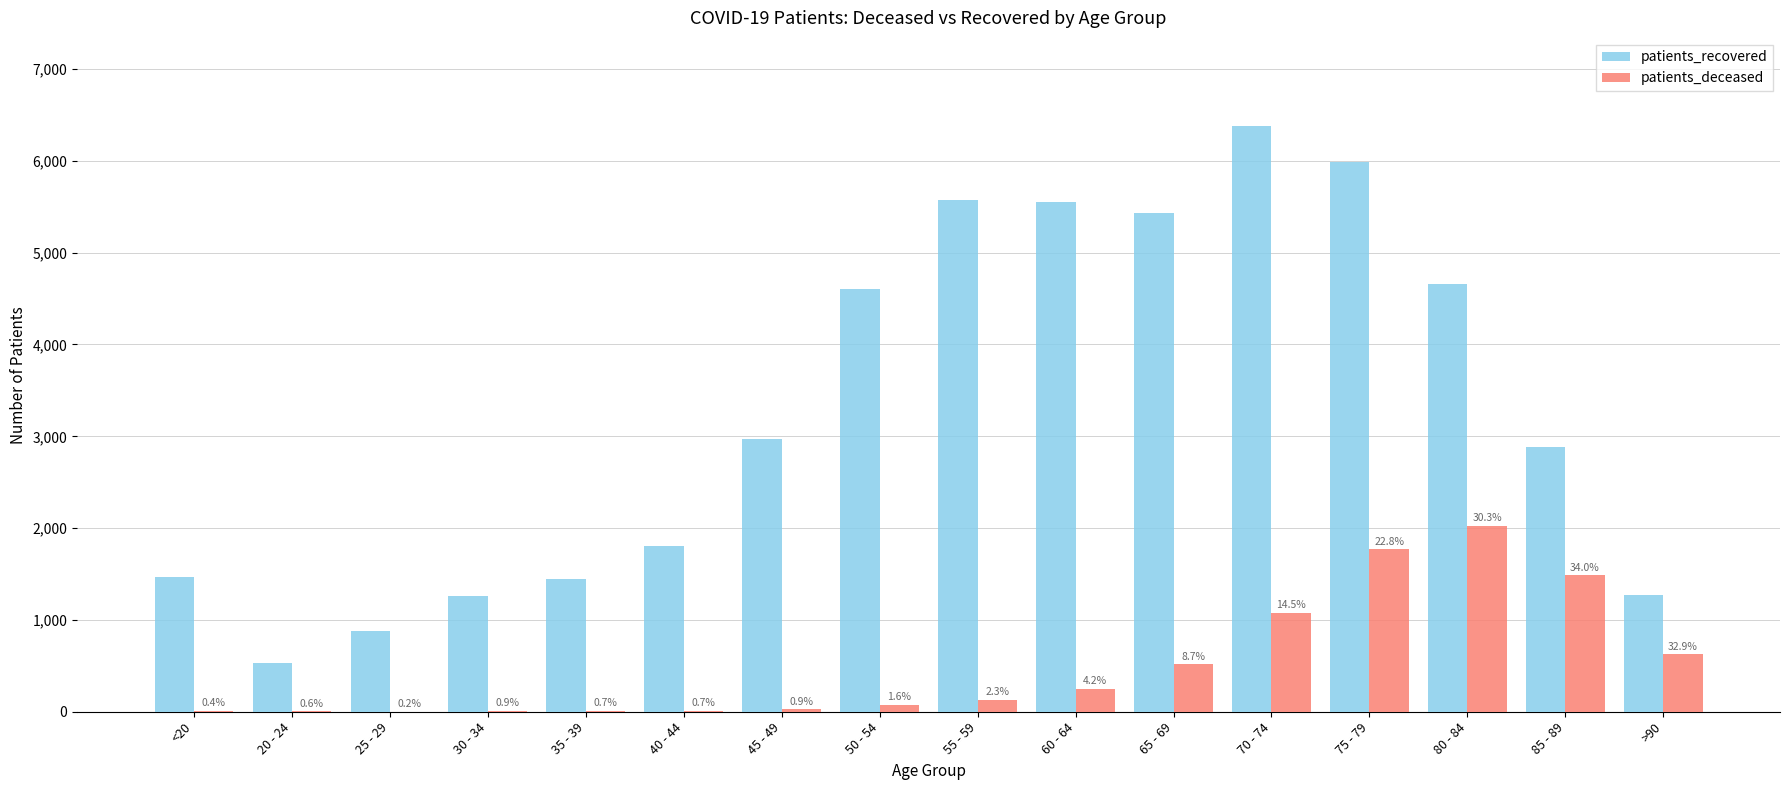

At 85 - 89, list the series in order from largest to smallest.

patients_recovered, patients_deceased